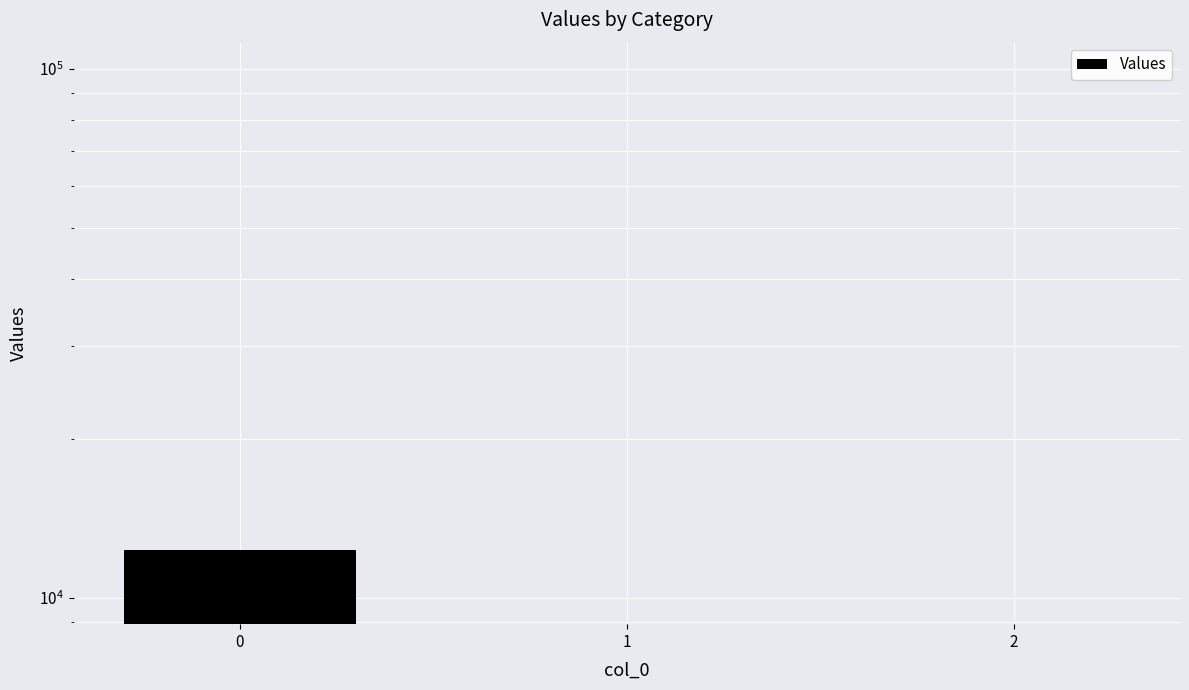

What is the change in value from 0 to 1?

-12329.4